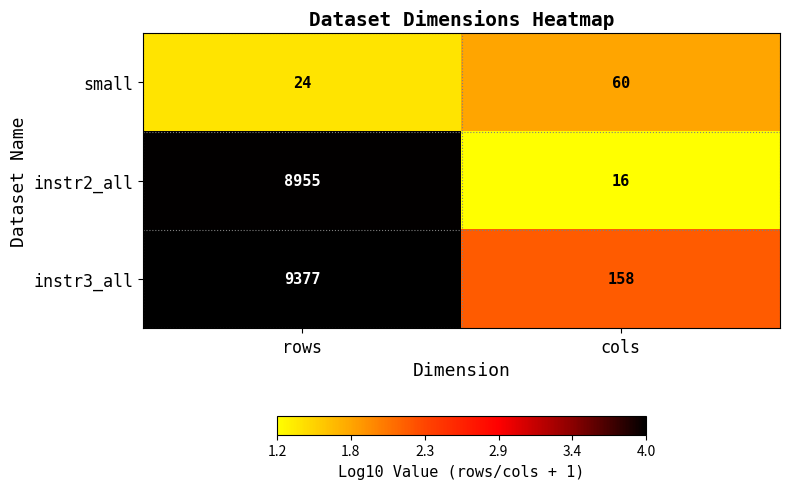

List the series in order of their peak value, highest first.

instr3_all, instr2_all, small